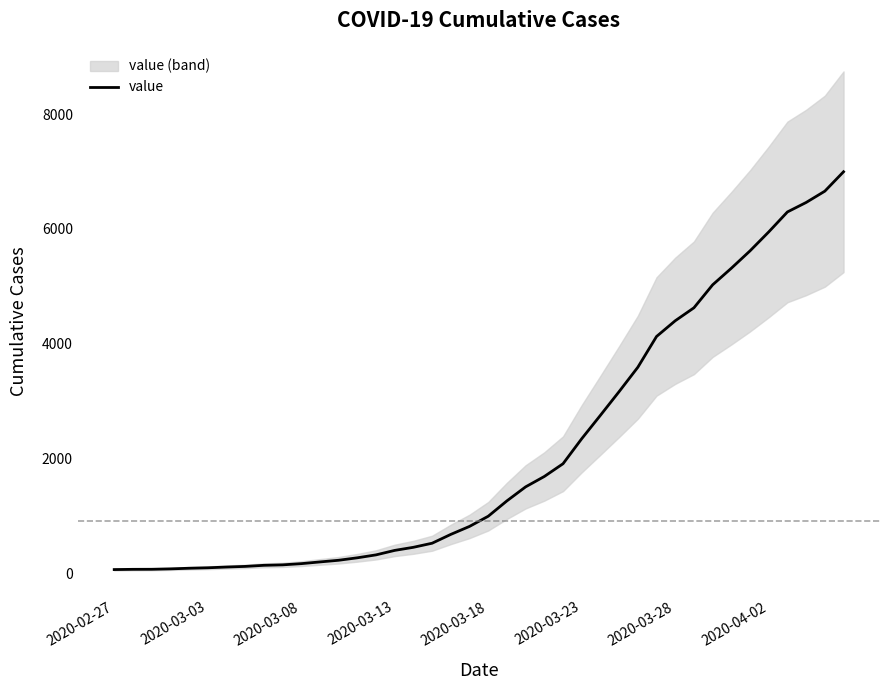

What is the sum of all values?

85677